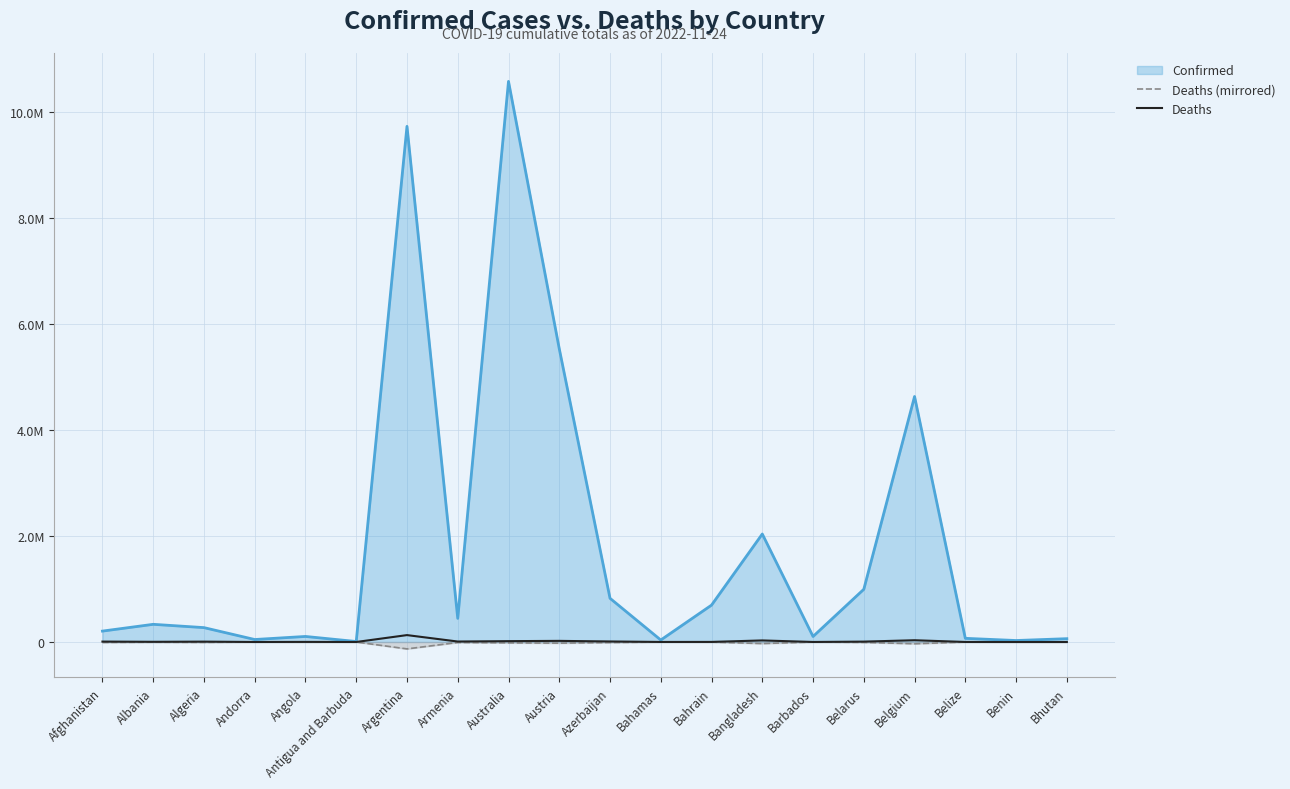

The value of Deaths at Angola is 2652. True or false?

False